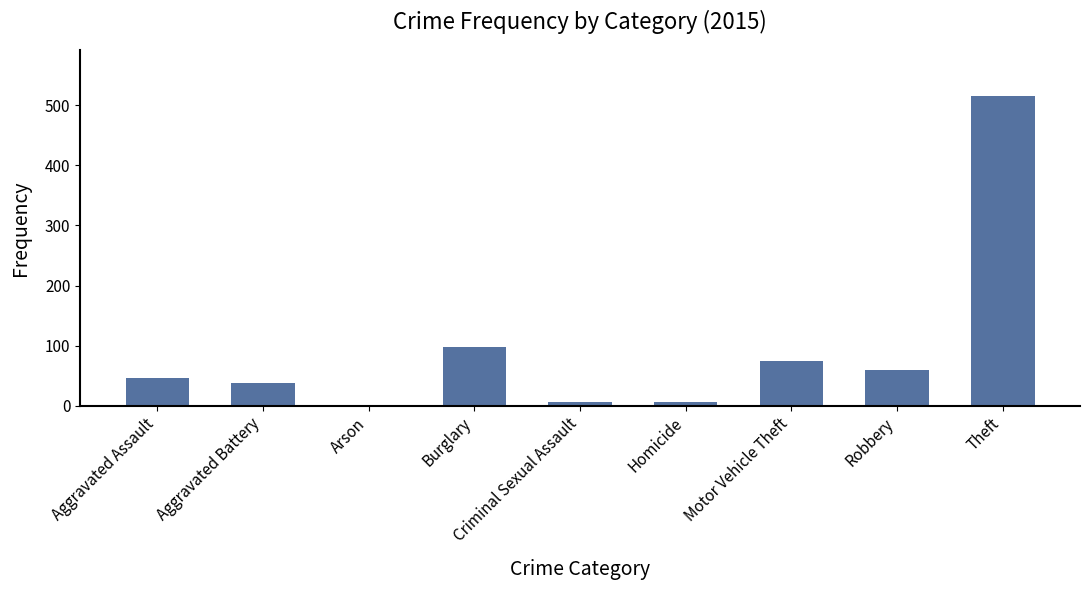

Does the chart contain stacked bars?

No